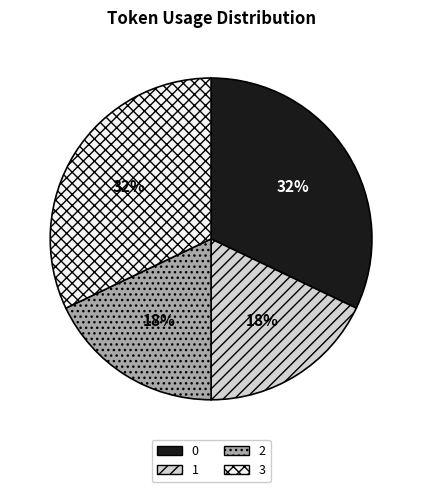

Does 3 represent more than half of the total?

No